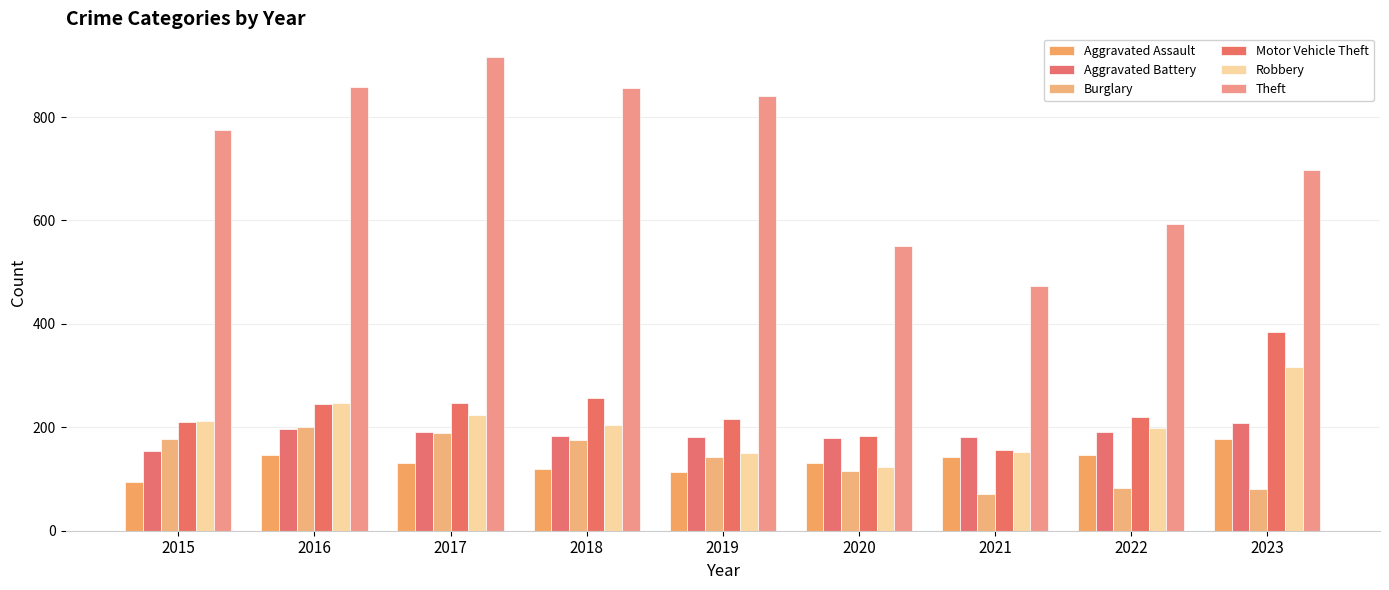

At which label does Burglary first exceed 143?

2015